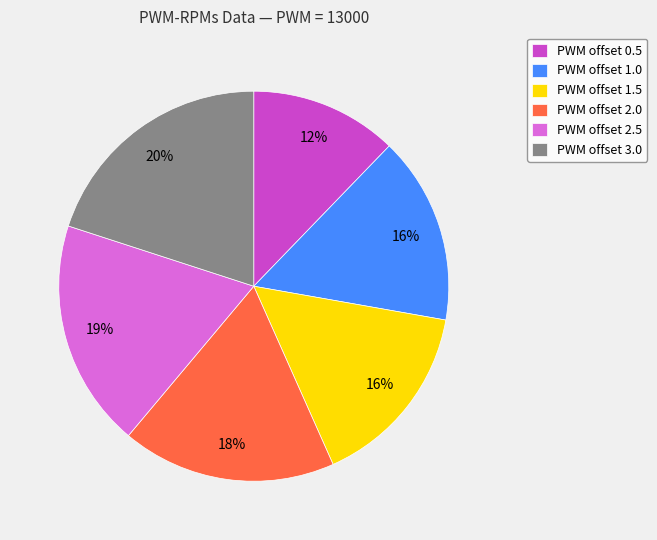

Is it true that PWM offset 2.0 is 18% of the pie?

True